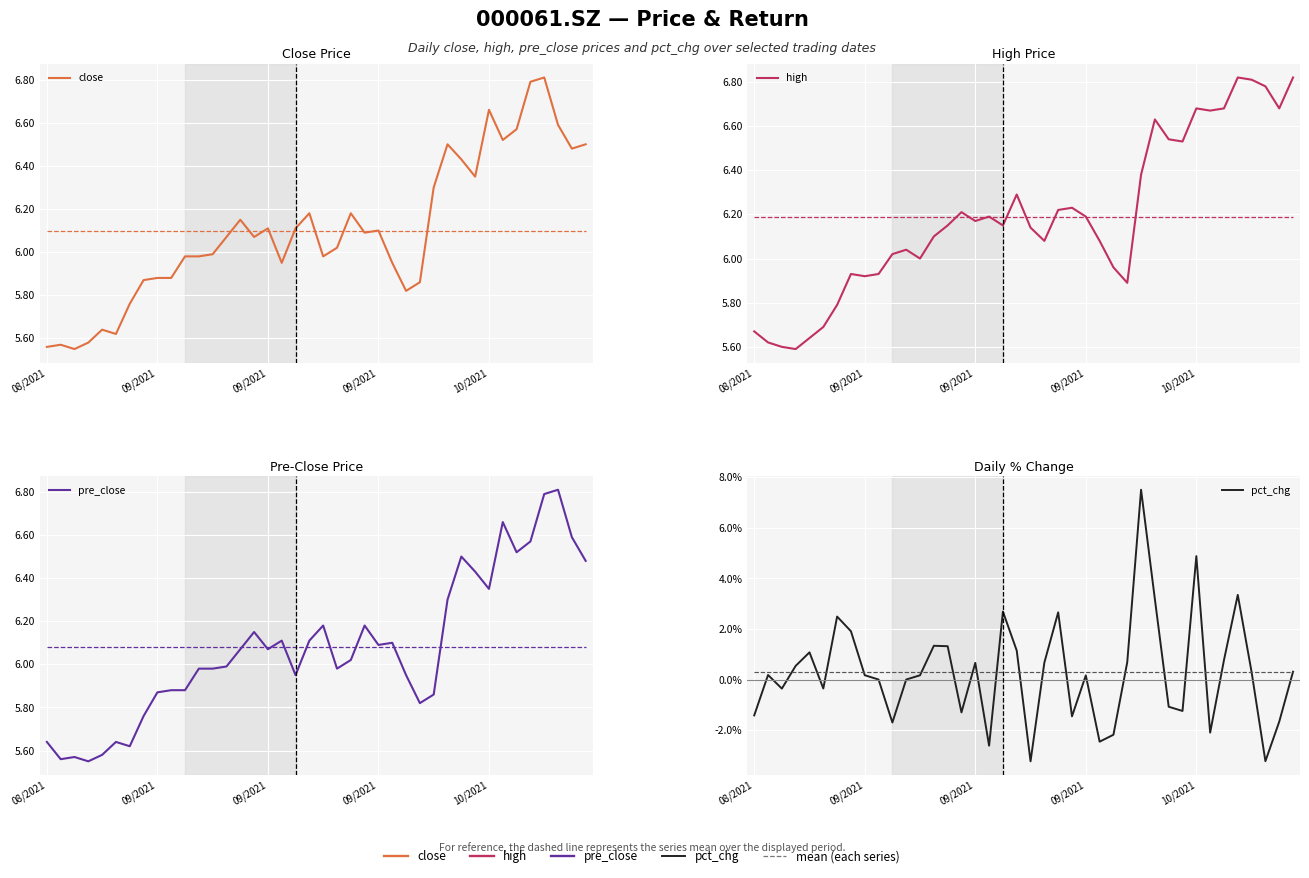

Is this an area chart (filled region under the line)?

No